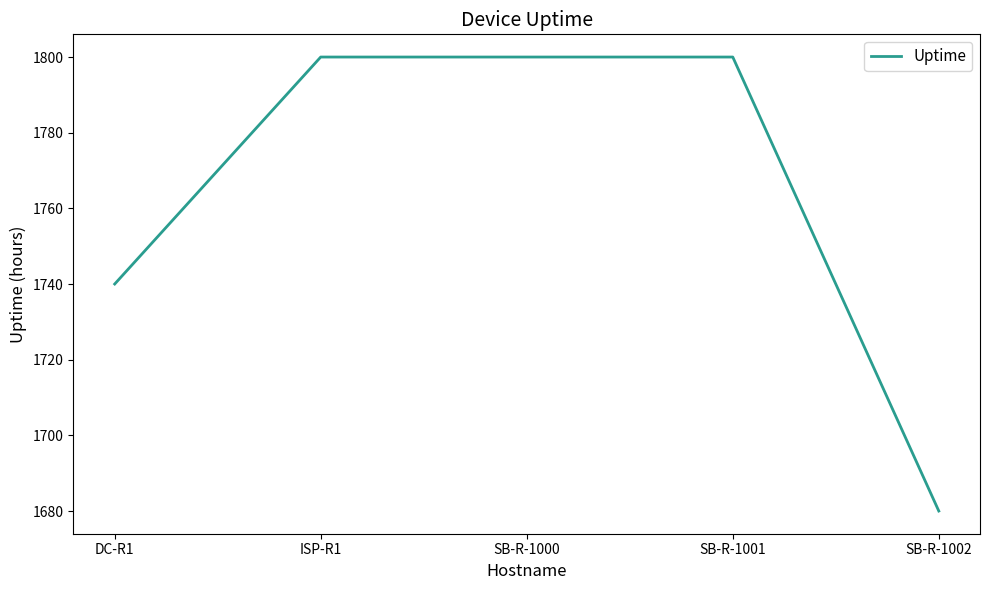

What is the difference between the values at DC-R1 and ISP-R1?

60